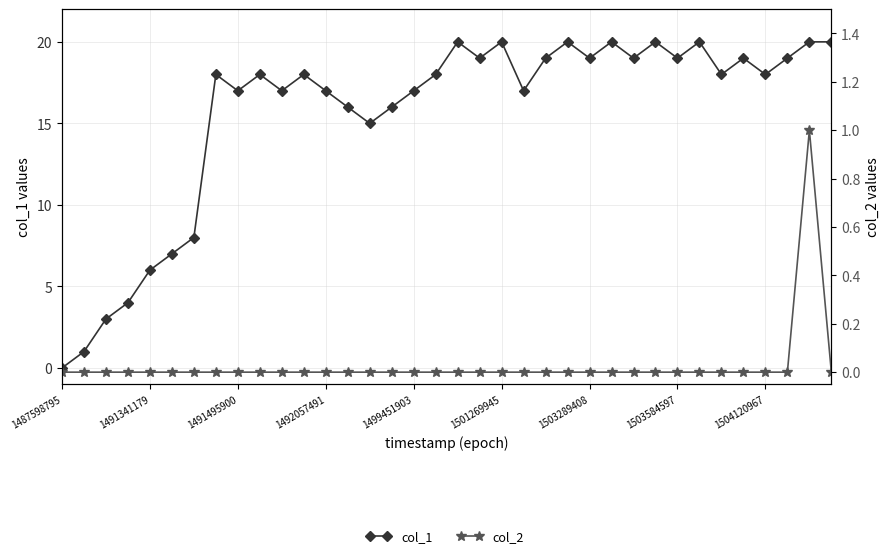

How many interior local peaks does the col_2 series have?

1